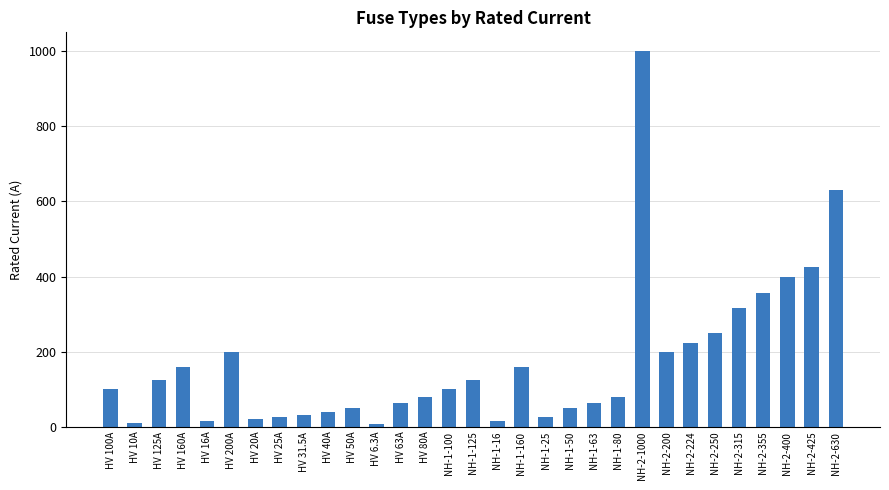

What is the label of the 26th bar from the right?

HV 200A